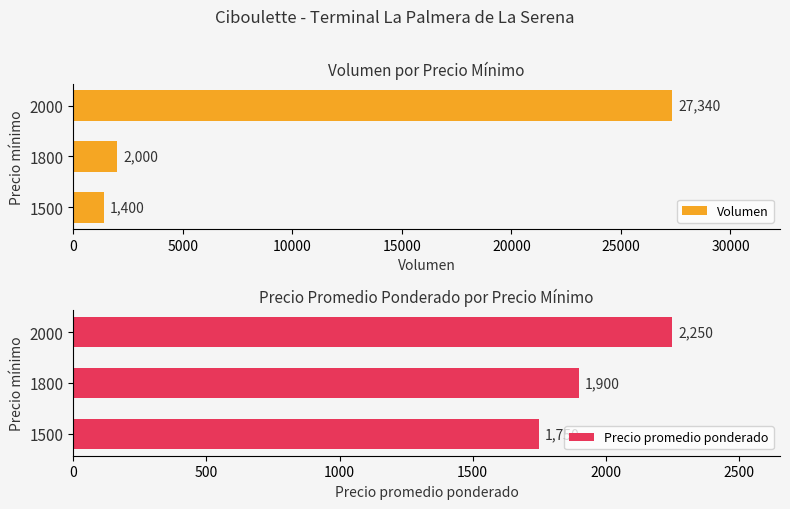

List the labels in order of Volumen value, smallest first.

1500, 1800, 2000